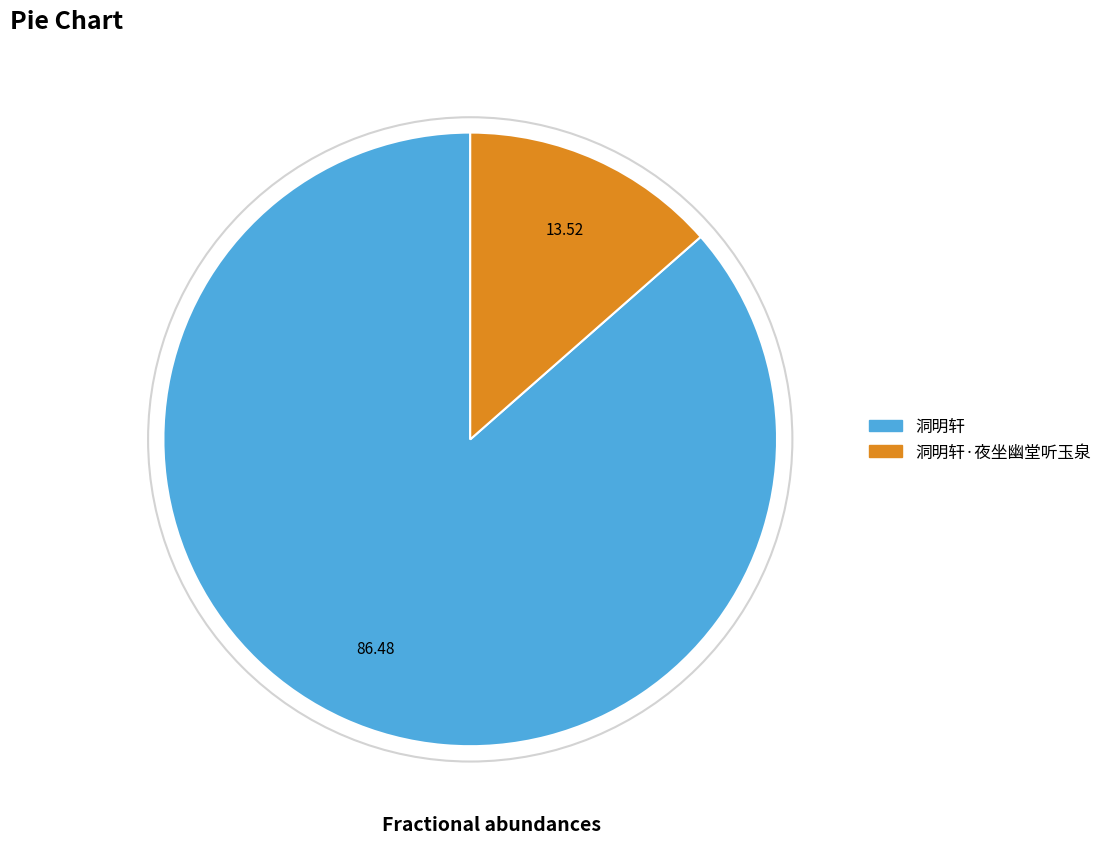

The 洞明轩 slice represents 93% of the pie. True or false?

False